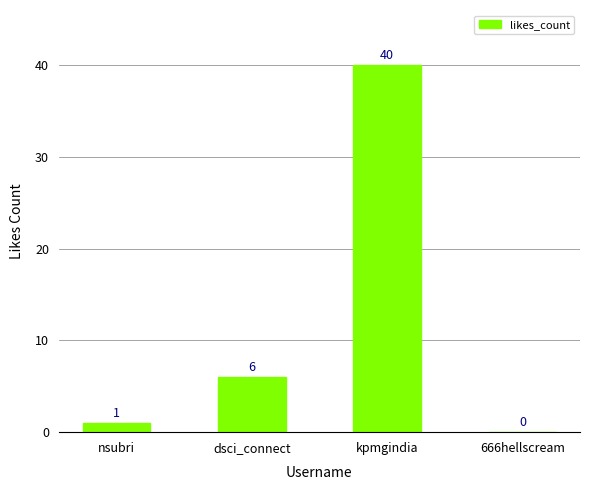

What is the change in value from nsubri to 666hellscream?

-1